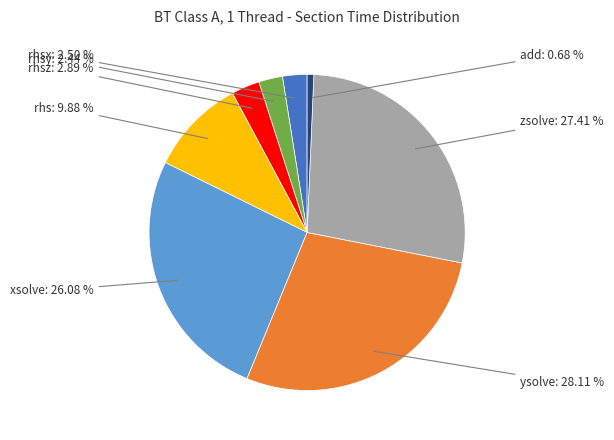

Does any single category account for the majority?

No